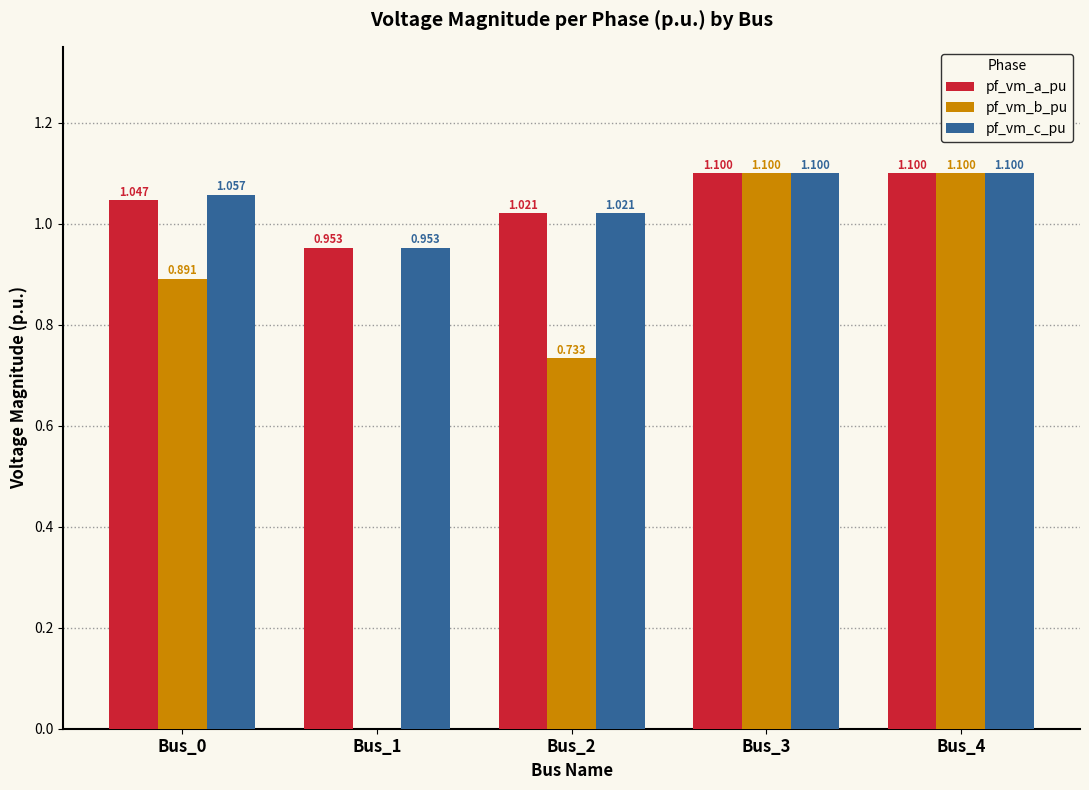

Is the value of pf_vm_b_pu at Bus_4 greater than the value of pf_vm_c_pu at Bus_2?

Yes